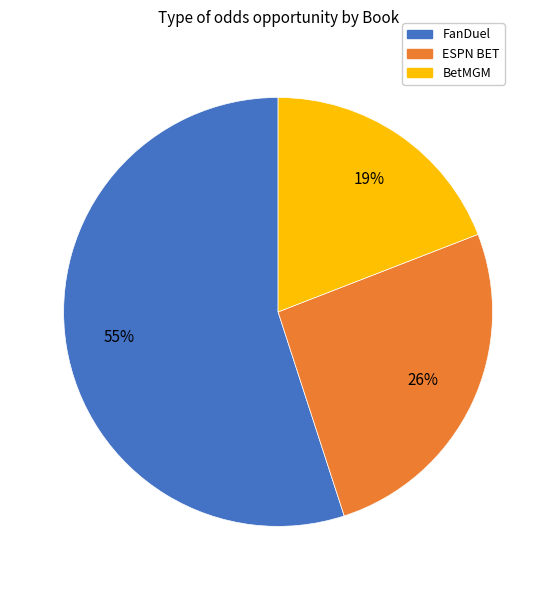

To the nearest percent, what is the difference between the largest and smallest slice percentages?

36%